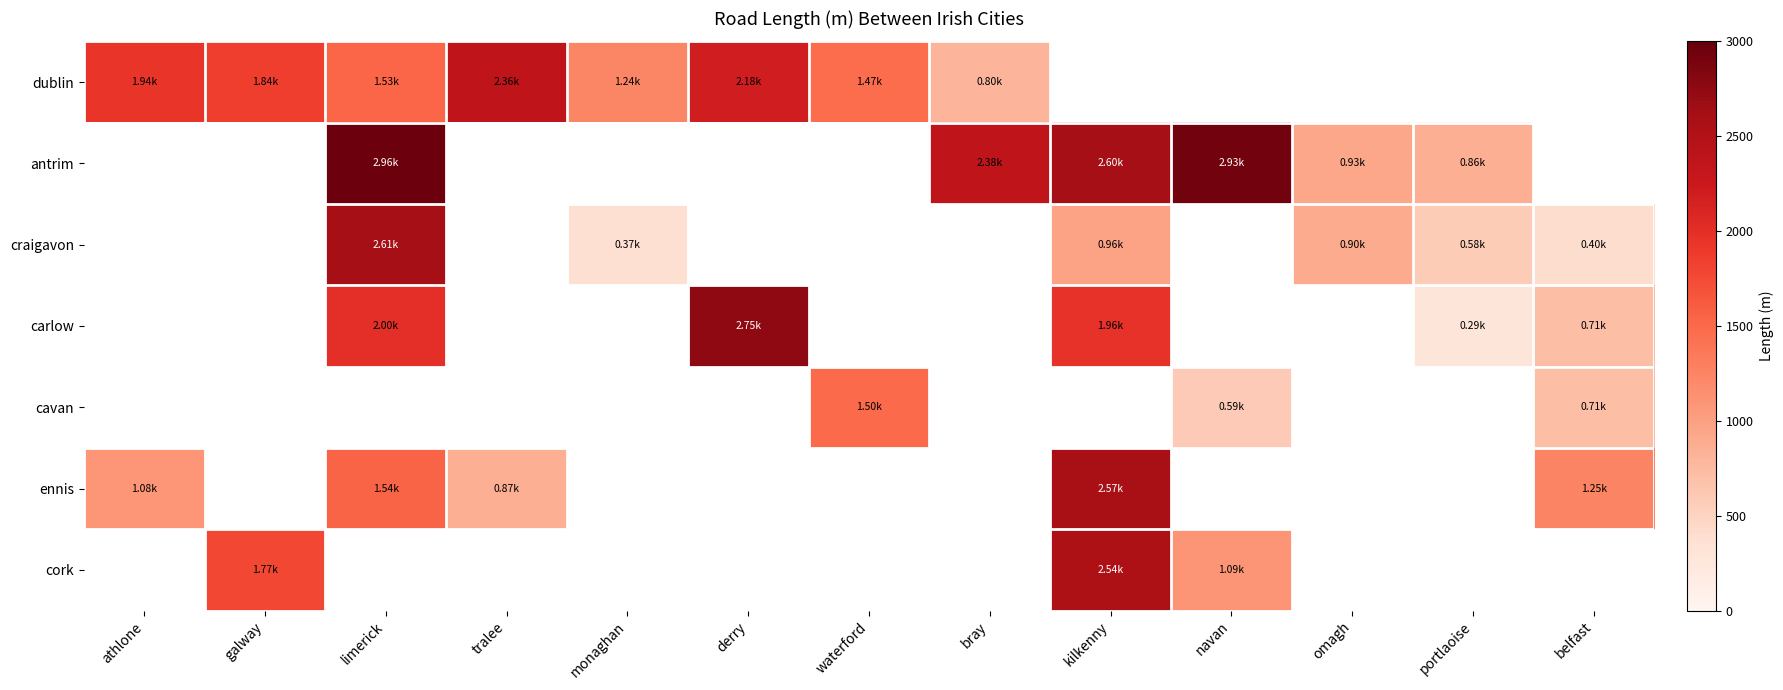

At which label is ennis closest to 1717?

limerick